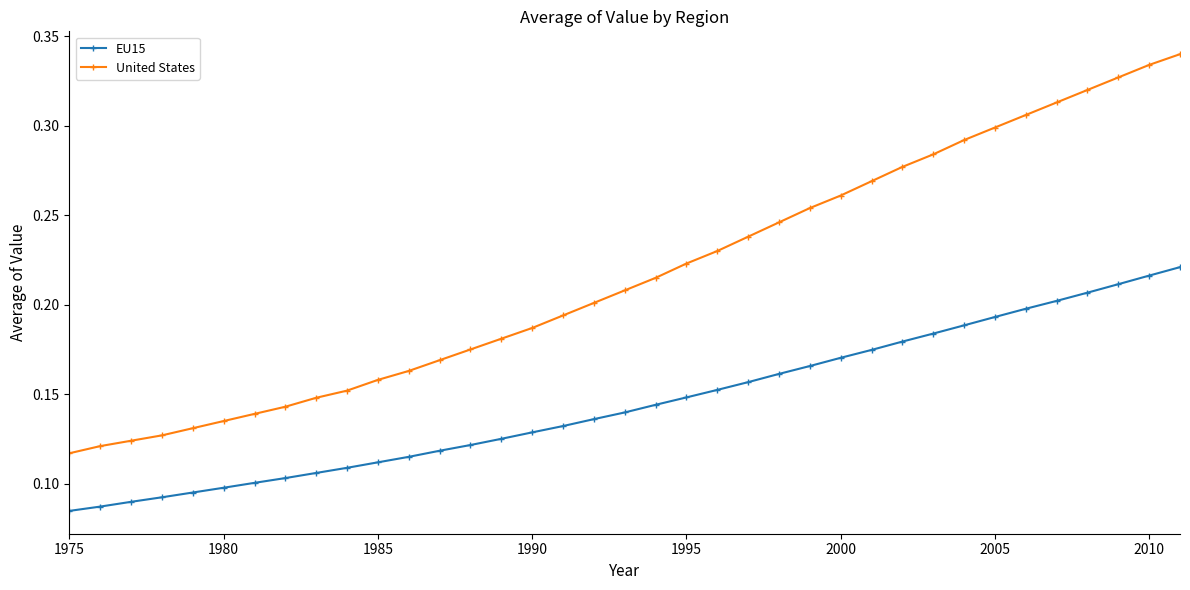

At how many categories does at least one series exceed 0?

37